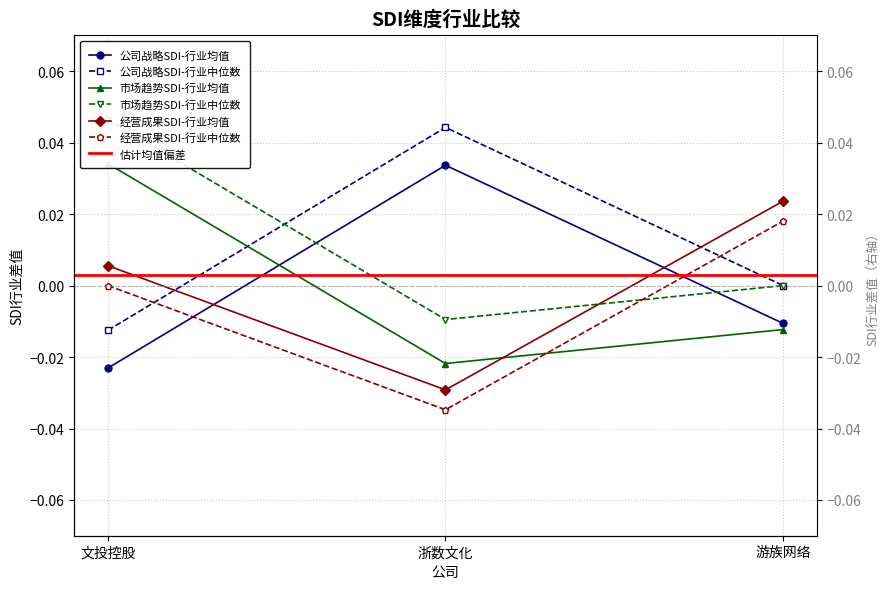

At how many categories does at least one series exceed 0?

3